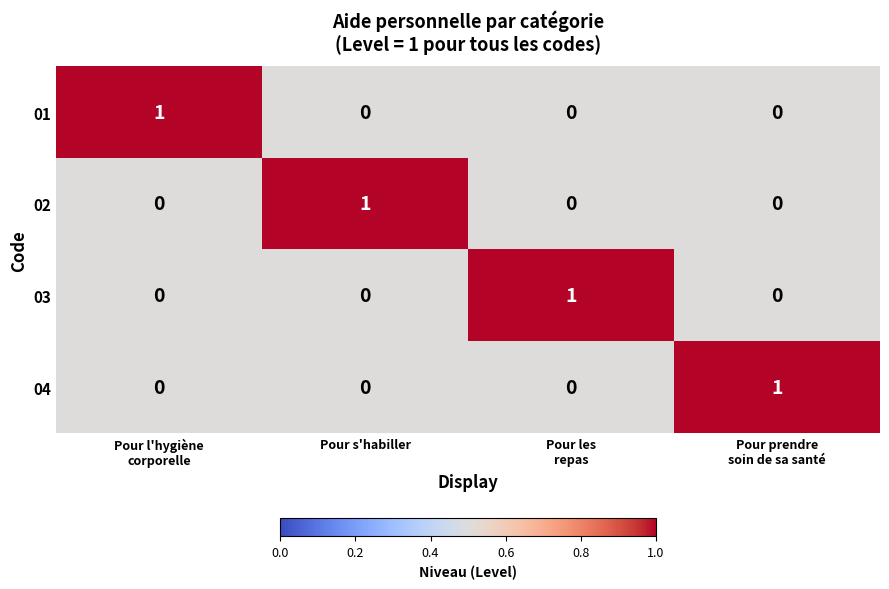

What is the total value across all series at Pour l'hygiène
corporelle?

1